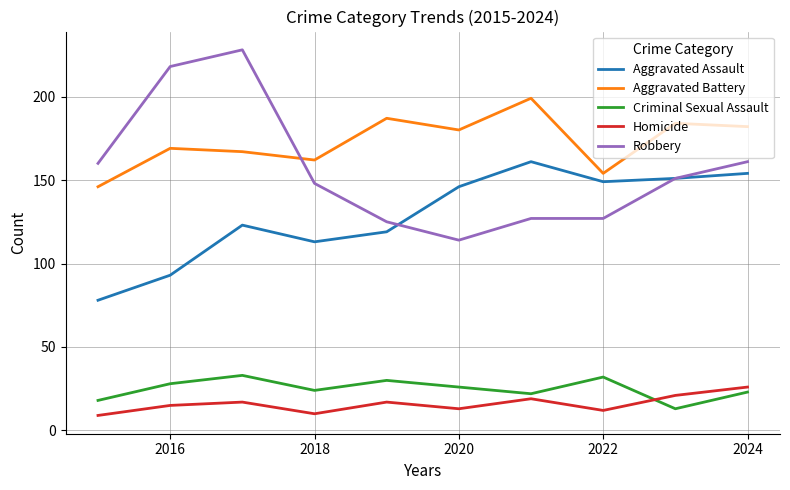

Does the chart have visible grid lines?

Yes